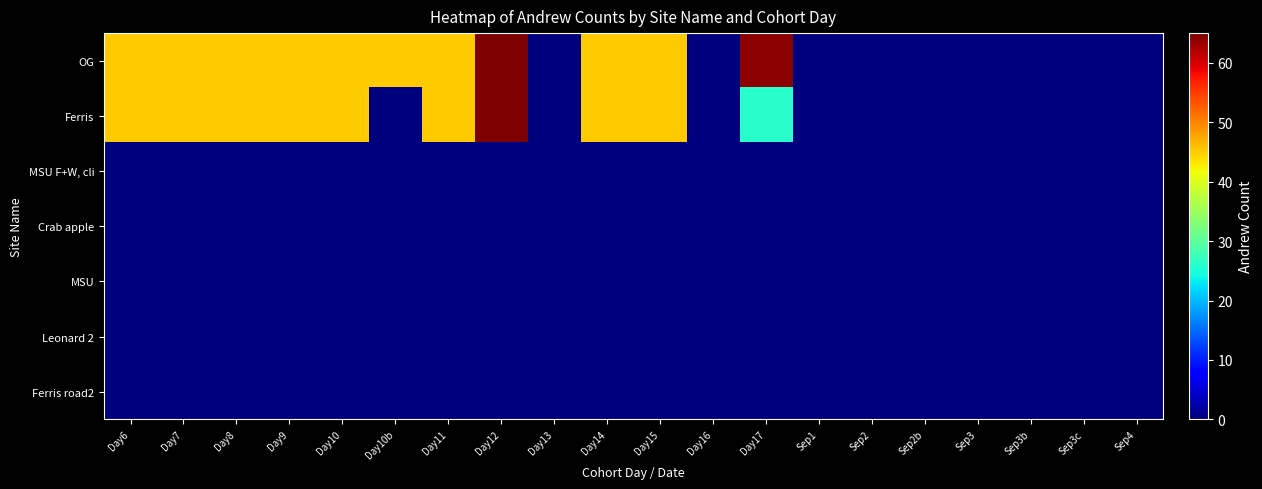

Reading left to right, extract all data points from this chart.

OG: Day6=45	Day7=45	Day8=45	Day9=45	Day10=45	Day10b=45	Day11=45	Day12=65	Day13=0	Day14=45	Day15=45	Day16=0	Day17=64	Sep1=0	Sep2=0	Sep2b=0	Sep3=0	Sep3b=0	Sep3c=0	Sep4=0
Ferris: Day6=45	Day7=45	Day8=45	Day9=45	Day10=45	Day10b=0	Day11=45	Day12=65	Day13=0	Day14=45	Day15=45	Day16=0	Day17=26	Sep1=0	Sep2=0	Sep2b=0	Sep3=0	Sep3b=0	Sep3c=0	Sep4=0
MSU F+W, cli: Day6=0	Day7=0	Day8=0	Day9=0	Day10=0	Day10b=0	Day11=0	Day12=0	Day13=0	Day14=0	Day15=0	Day16=0	Day17=0	Sep1=0	Sep2=0	Sep2b=0	Sep3=0	Sep3b=0	Sep3c=0	Sep4=0
Crab apple: Day6=0	Day7=0	Day8=0	Day9=0	Day10=0	Day10b=0	Day11=0	Day12=0	Day13=0	Day14=0	Day15=0	Day16=0	Day17=0	Sep1=0	Sep2=0	Sep2b=0	Sep3=0	Sep3b=0	Sep3c=0	Sep4=0
MSU: Day6=0	Day7=0	Day8=0	Day9=0	Day10=0	Day10b=0	Day11=0	Day12=0	Day13=0	Day14=0	Day15=0	Day16=0	Day17=0	Sep1=0	Sep2=0	Sep2b=0	Sep3=0	Sep3b=0	Sep3c=0	Sep4=0
Leonard 2: Day6=0	Day7=0	Day8=0	Day9=0	Day10=0	Day10b=0	Day11=0	Day12=0	Day13=0	Day14=0	Day15=0	Day16=0	Day17=0	Sep1=0	Sep2=0	Sep2b=0	Sep3=0	Sep3b=0	Sep3c=0	Sep4=0
Ferris road2: Day6=0	Day7=0	Day8=0	Day9=0	Day10=0	Day10b=0	Day11=0	Day12=0	Day13=0	Day14=0	Day15=0	Day16=0	Day17=0	Sep1=0	Sep2=0	Sep2b=0	Sep3=0	Sep3b=0	Sep3c=0	Sep4=0